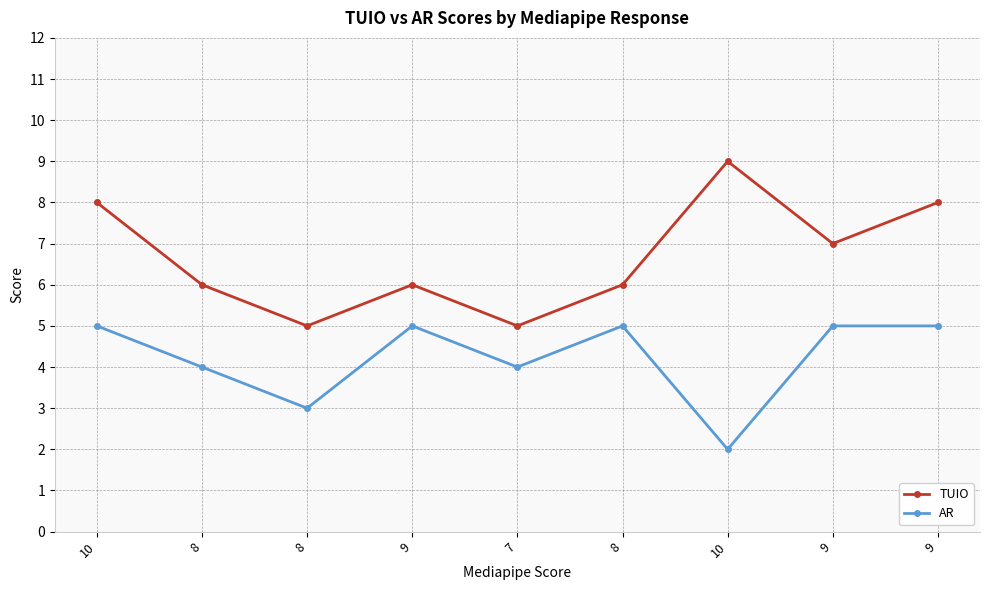

Between 10 and 8, which series saw the biggest shift?

TUIO